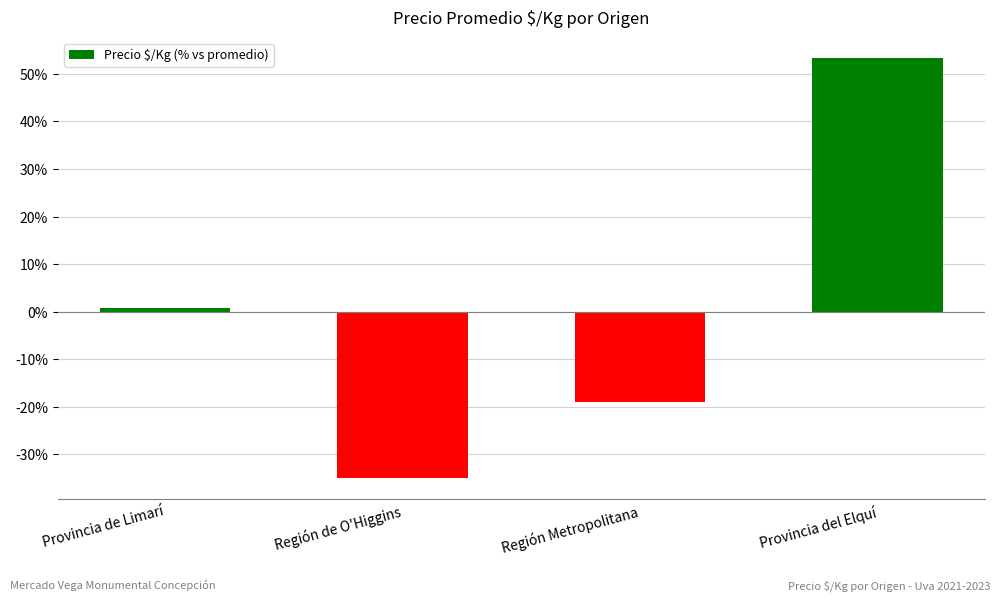

The chart shows a value of -52.3 at Región de O'Higgins. True or false?

False